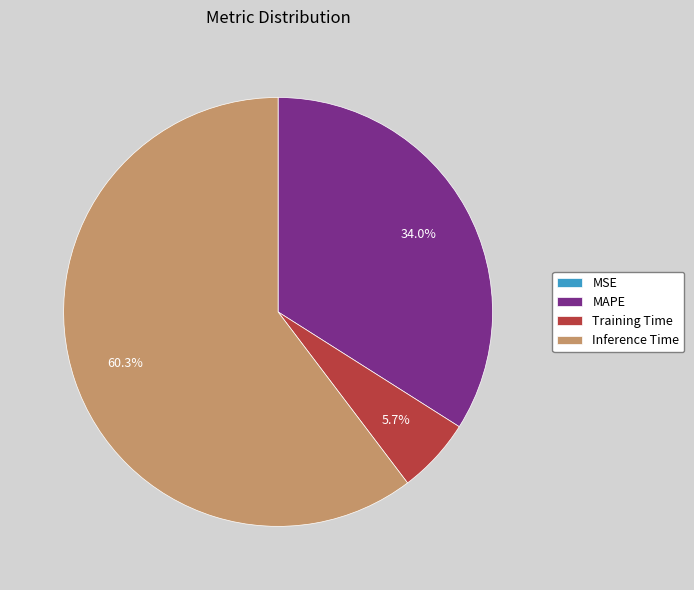

Which slice is the largest?

Inference Time